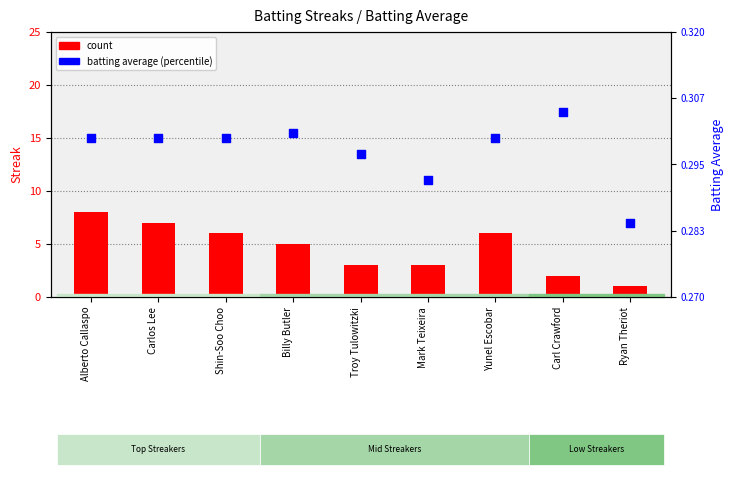

Which series has the largest total across all categories?

count